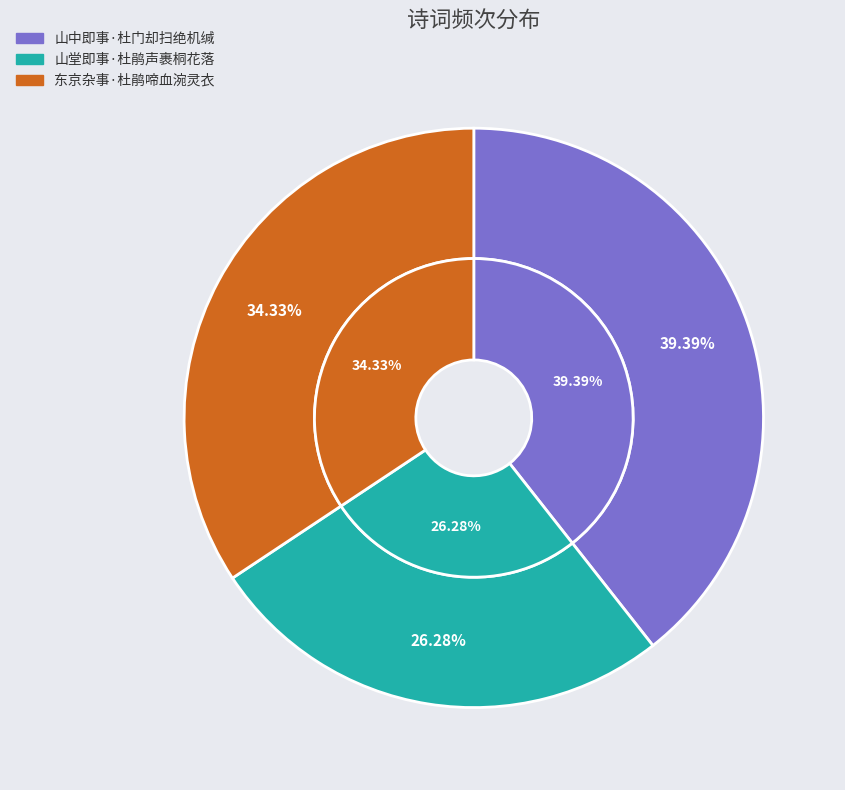

To the nearest percent, what is the average slice percentage?

33%